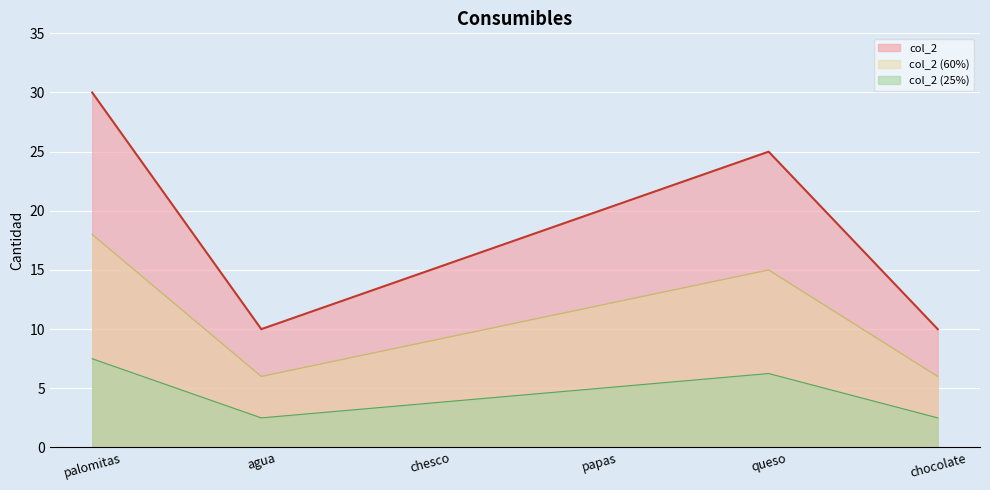

What is the difference between the second highest and second lowest values?

15